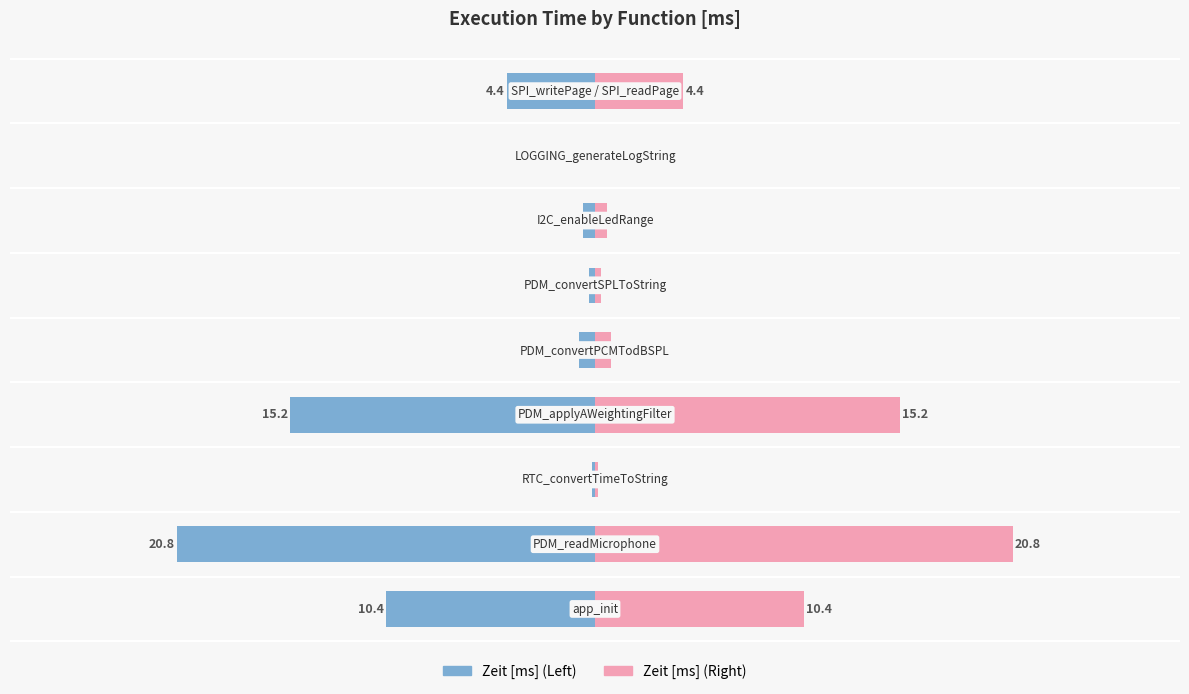

What are all the series names shown in the legend?

Zeit [ms], Zeit [ms] (right)